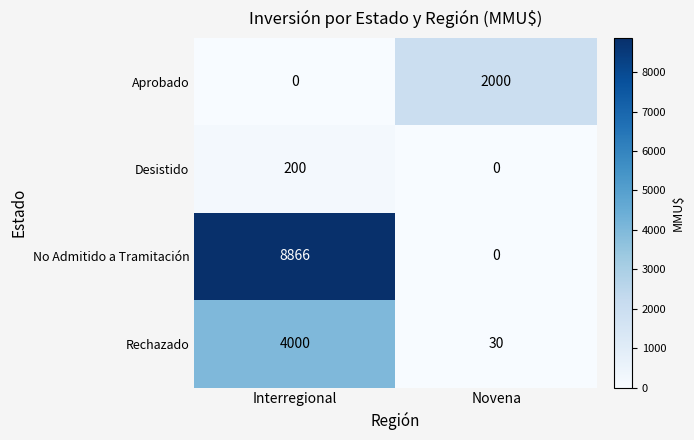

At how many categories does at least one series exceed 3533?

1